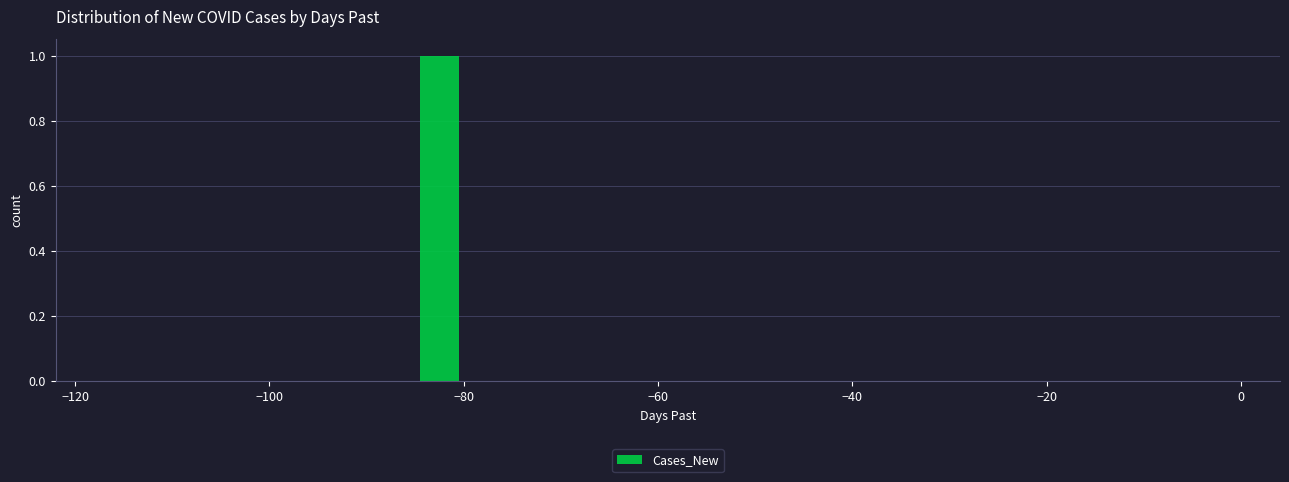

Around what value on the x-axis is the tallest bar? Give the approximate position of its centre, as read against the axis.

-82